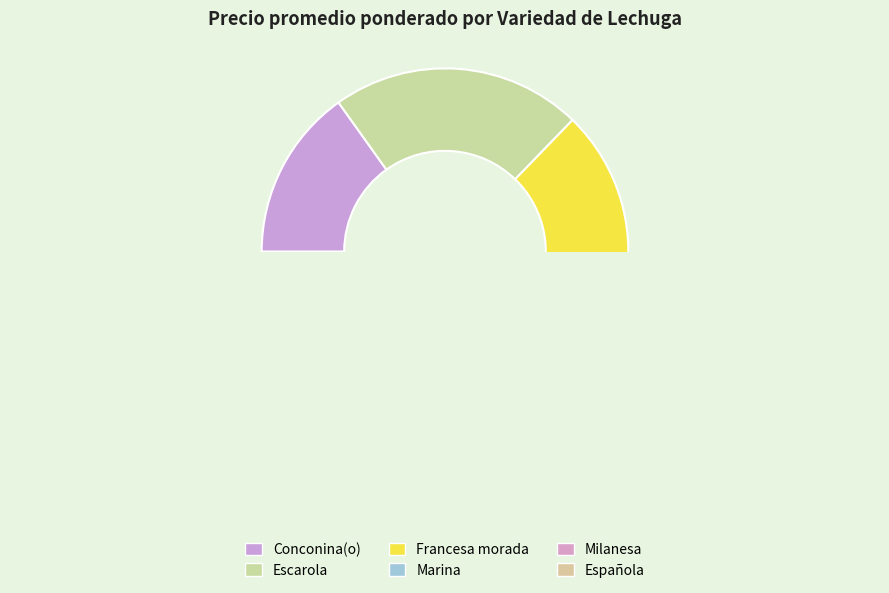

Is Francesa morada the majority of the pie?

No